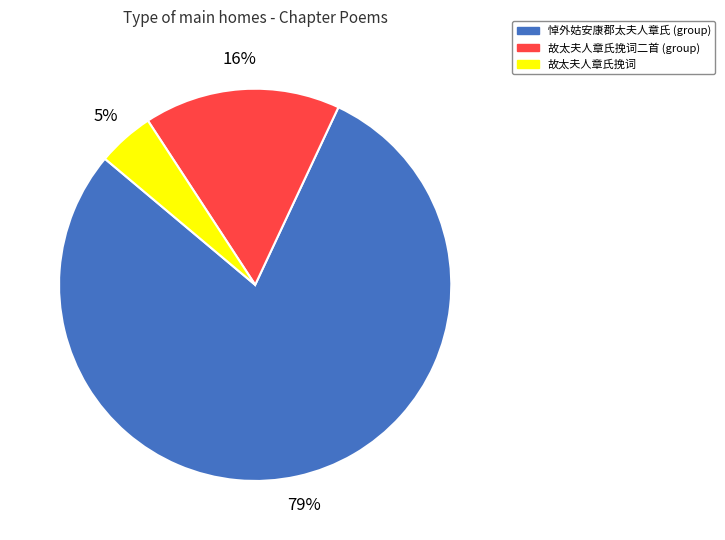

How many slices are in this pie chart?

3